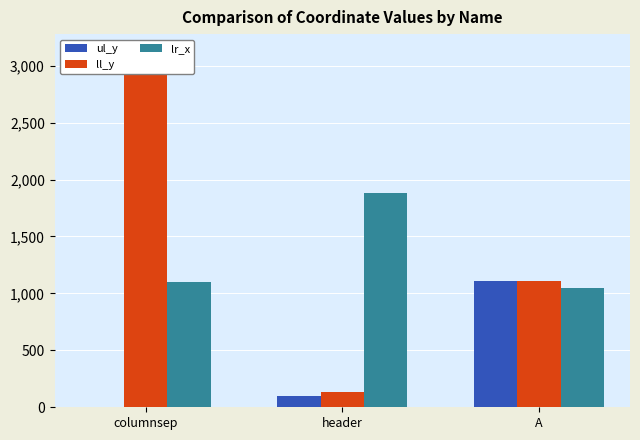

What are all the series names shown in the legend?

ul_y, ll_y, lr_x